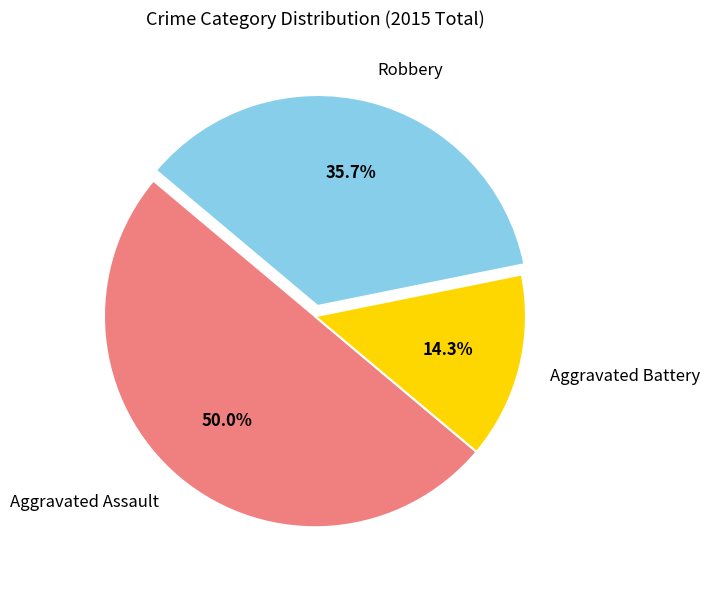

What percentage do Robbery and Aggravated Assault together represent?

85.7%